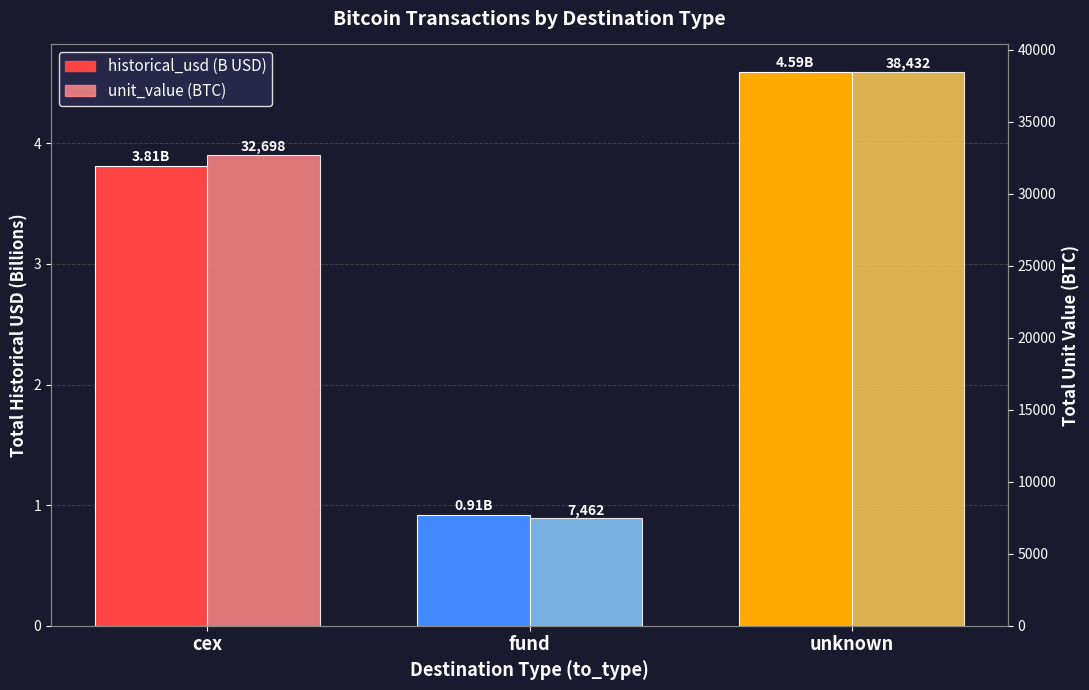

What is the minimum value shown in the chart?

0.9